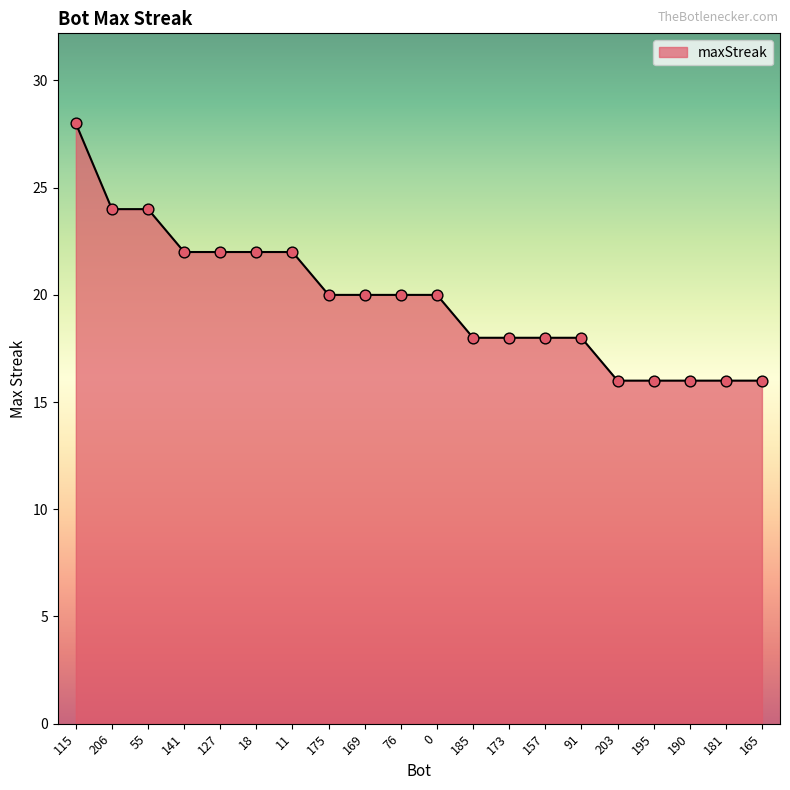

Which has a higher value, 165 or 141?

141